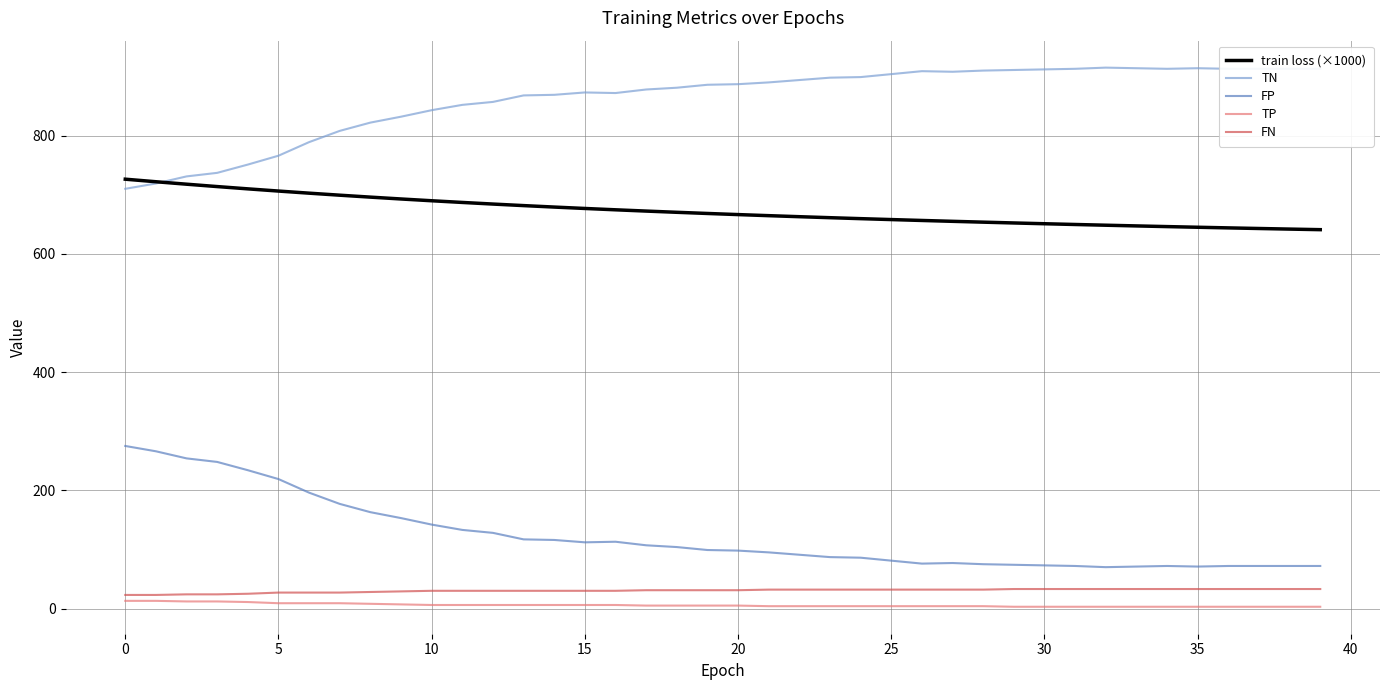

True or false: train loss (×1000) and FP intersect in this chart.

False